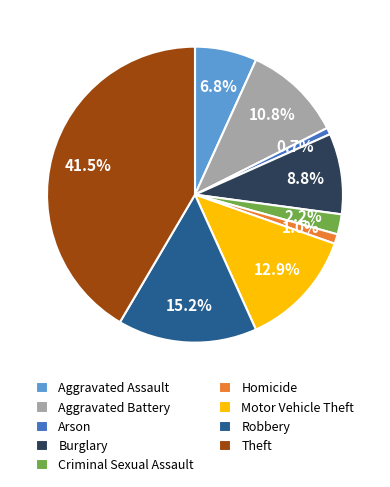

To the nearest percent, what is the combined percentage of Burglary and Robbery?

24%